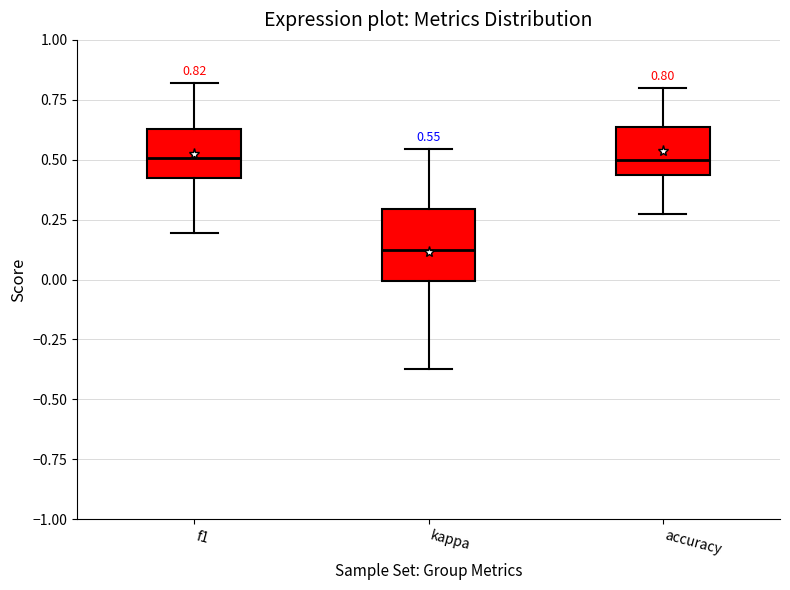

Which box is the tallest, from its lower edge to its upper edge?

kappa